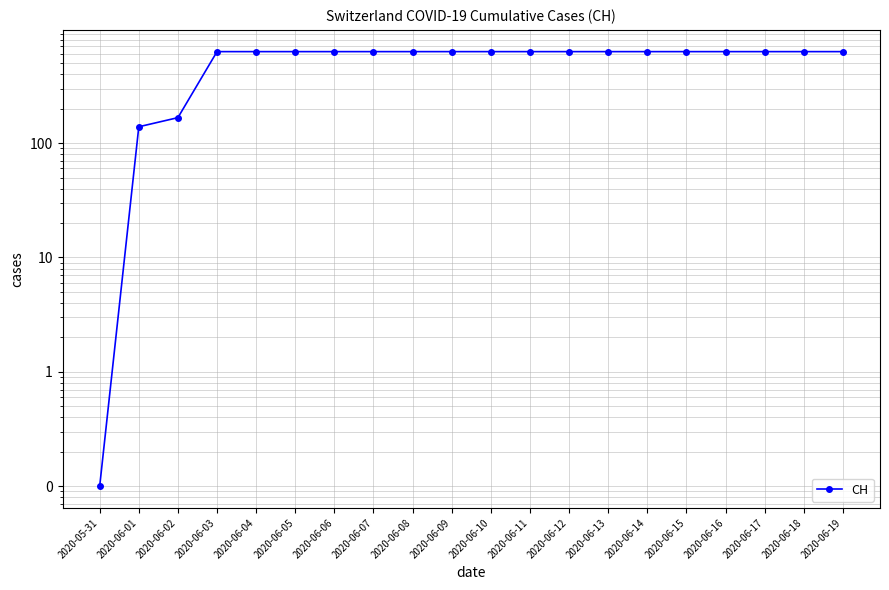

What position from the right is 2020-06-15?

5